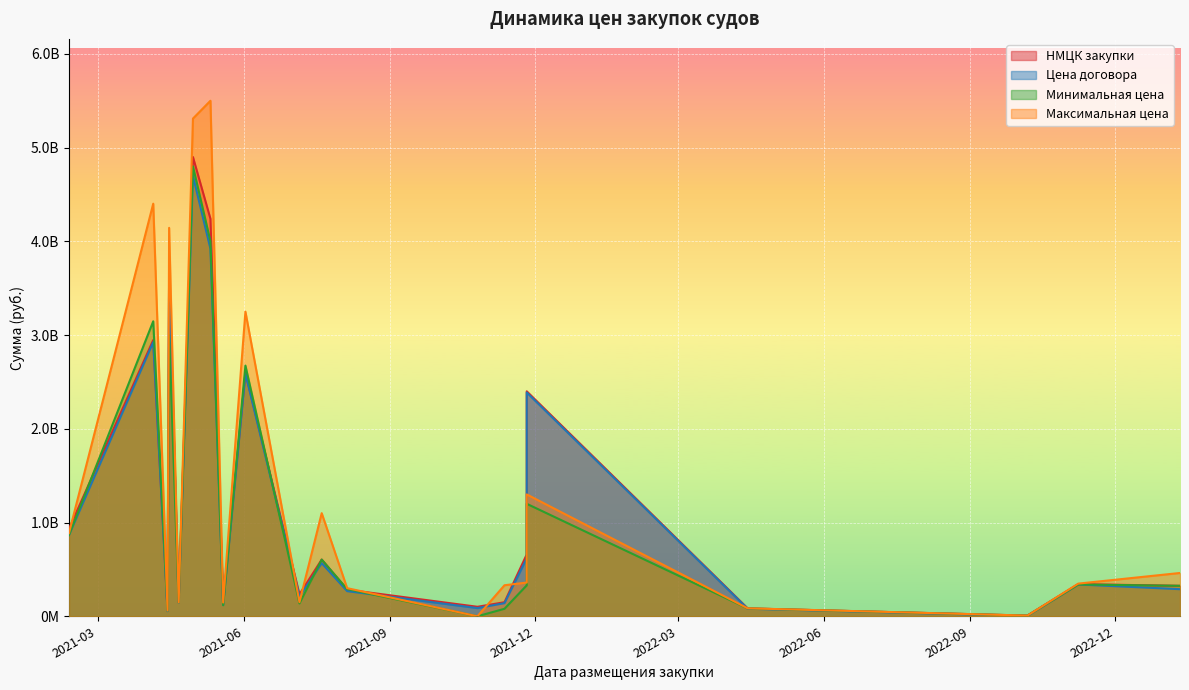

Reading left to right, list all the values displayed in this chart.

НМЦК закупки: 2021-05-11=4240600000.0	2021-04-30=4899400000.0	2021-02-11=933000000.0	2021-11-26=660000000.0	2021-07-20=604792000.0	2023-01-11=325000000.0	2021-05-19=148200000.0	2021-07-06=233800000.0	2021-04-05=2946500000.0	2021-08-05=284066700.0	2021-10-26=101295000.0	2021-11-26=2400000000.0	2021-04-15=3662800000.0	2021-06-02=2600000000.0	2021-11-12=150000000.0	2021-04-14=60116666.7	2021-04-21=150517500.0	2022-04-14=84320133.3	2022-11-08=342855000.0	2022-10-07=7116000.0
Цена договора: 2021-05-11=3920000000.0	2021-04-30=4698900000.0	2021-02-11=867000000.0	2021-11-26=620000000.0	2021-07-20=566675960.0	2023-01-11=288950000.0	2021-05-19=118560000.0	2021-07-06=209251000.0	2021-04-05=2925000000.0	2021-08-05=268397500.0	2021-10-26=87500000.0	2021-11-26=2388000000.0	2021-04-15=3652800000.0	2021-06-02=2590000000.0	2021-11-12=140000000.0	2021-04-14=54040000.0	2021-04-21=144449753.0	2022-04-14=80400000.0	2022-11-08=339500000.0	2022-10-07=4234020.0
Минимальная цена: 2021-05-11=4001165000.0	2021-04-30=4800000000.0	2021-02-11=867000000.0	2021-11-26=330000000.0	2021-07-20=604792000.0	2023-01-11=325000000.0	2021-05-19=118560000.0	2021-07-06=136900000.0	2021-04-05=3147177000.0	2021-08-05=290000000.0	2021-10-26=0.0	2021-11-26=1200000000.0	2021-04-15=3000000000.0	2021-06-02=2674330000.0	2021-11-12=80000000.0	2021-04-14=59500000.0	2021-04-21=147432960.5	2022-04-14=83780000.0	2022-11-08=339500000.0	2022-10-07=6800000.0
Максимальная цена: 2021-05-11=5500000000.0	2021-04-30=5310000000.0	2021-02-11=888500000.0	2021-11-26=360000000.0	2021-07-20=1100000000.0	2023-01-11=462000000.0	2021-05-19=146718000.0	2021-07-06=150590000.0	2021-04-05=4401647000.0	2021-08-05=300000000.0	2021-10-26=0.0	2021-11-26=1300000000.0	2021-04-15=4144100000.0	2021-06-02=3250000000.0	2021-11-12=331013000.0	2021-04-14=60900000.0	2021-04-21=147432960.5	2022-04-14=84950400.0	2022-11-08=348500000.0	2022-10-07=7432000.0